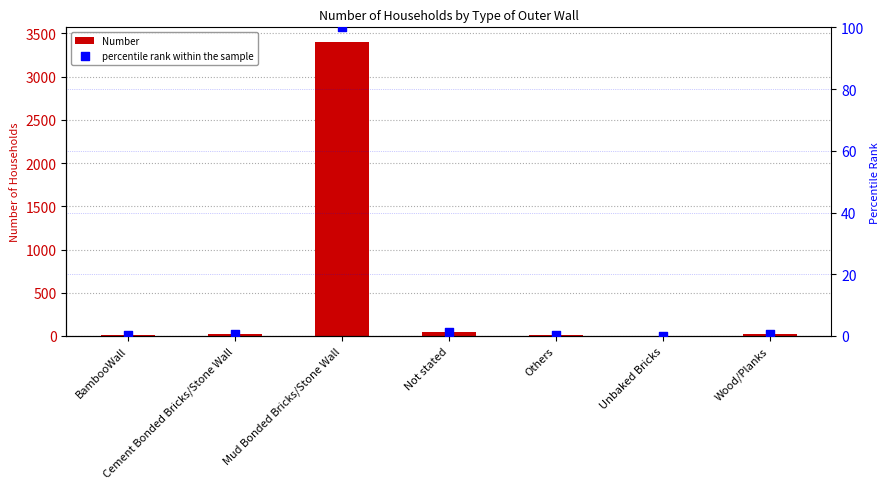

At how many categories does at least one series exceed 458?

1